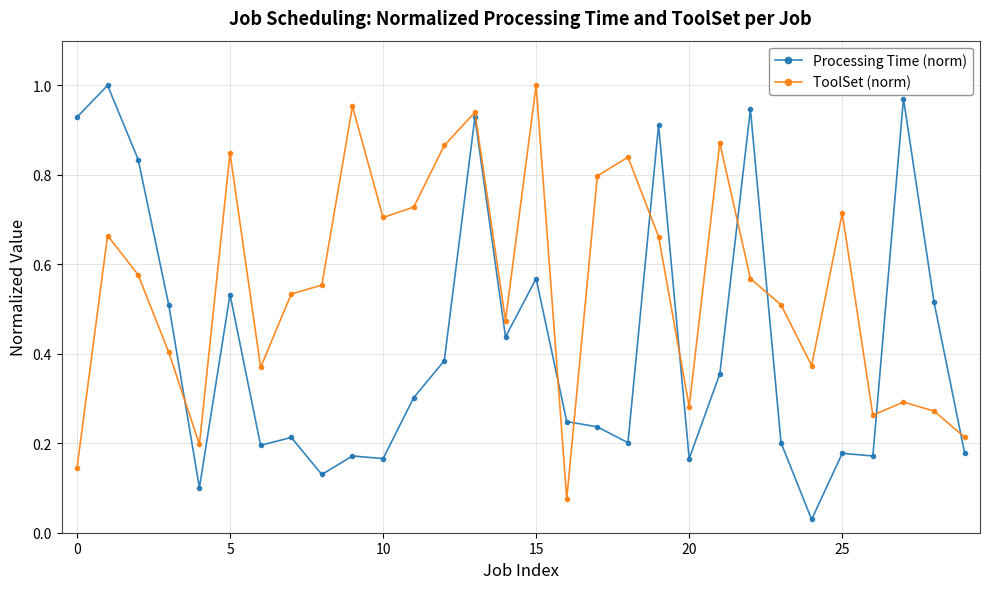

At how many categories does at least one series exceed 0?

30